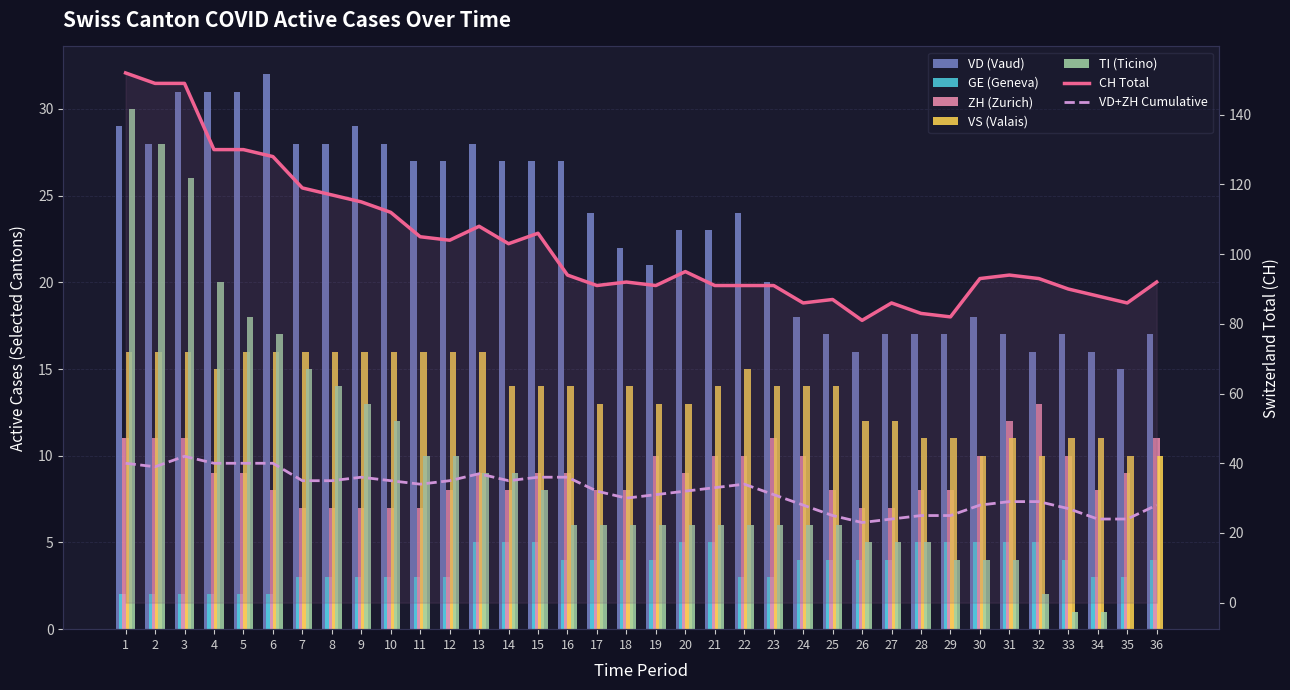

How many values in the GE series are below 4?

16